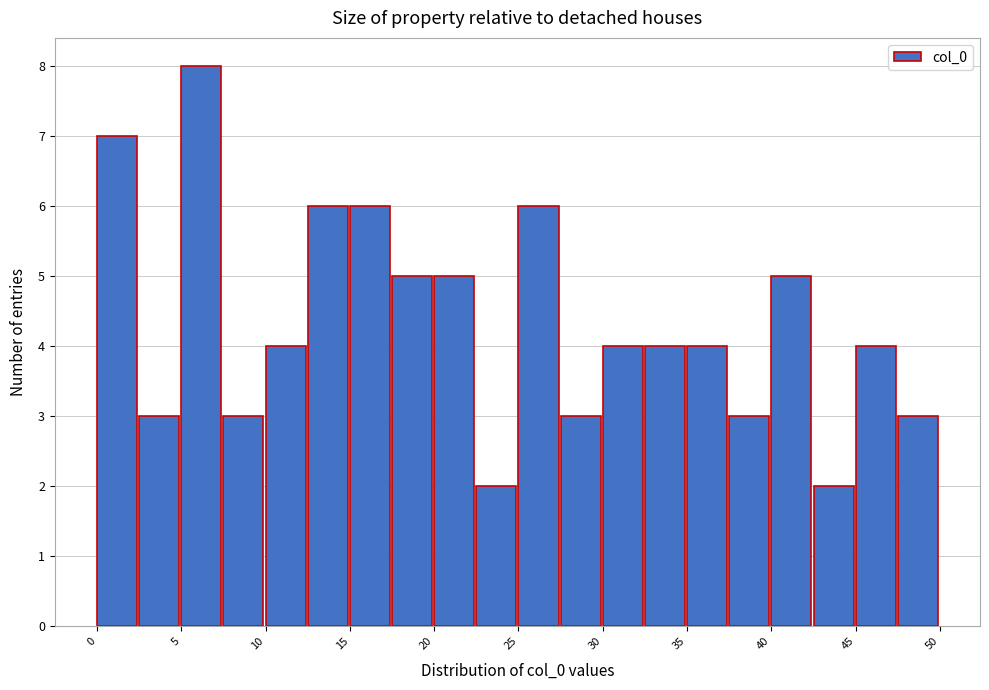

How tall is the bar that spans 17.5 to 20.0 on the x-axis? The values are not printed on the chart, so give them approximately, as read against the axis.

5